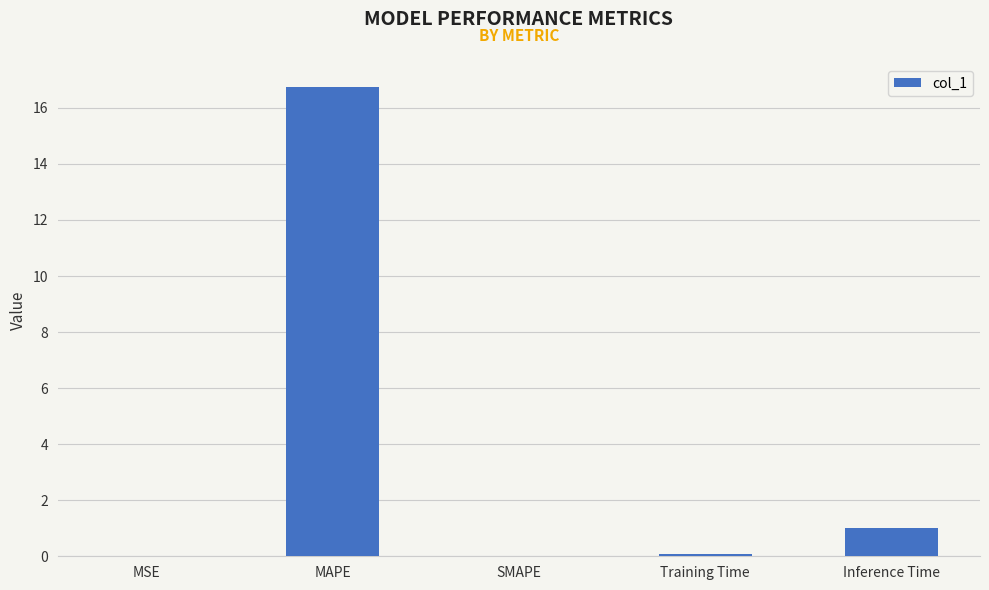

Are the bars horizontal?

No